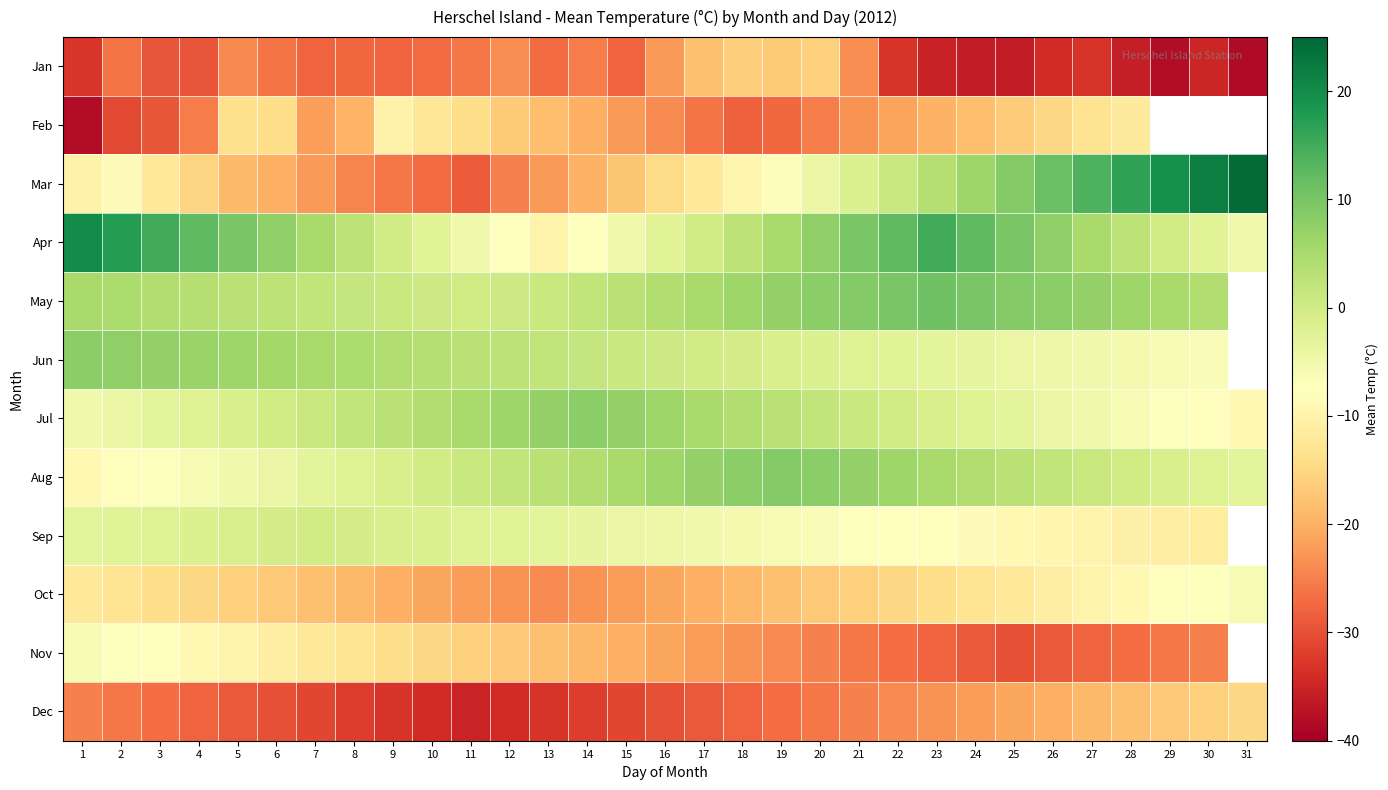

Which series has the largest range (max minus min)?

Mar